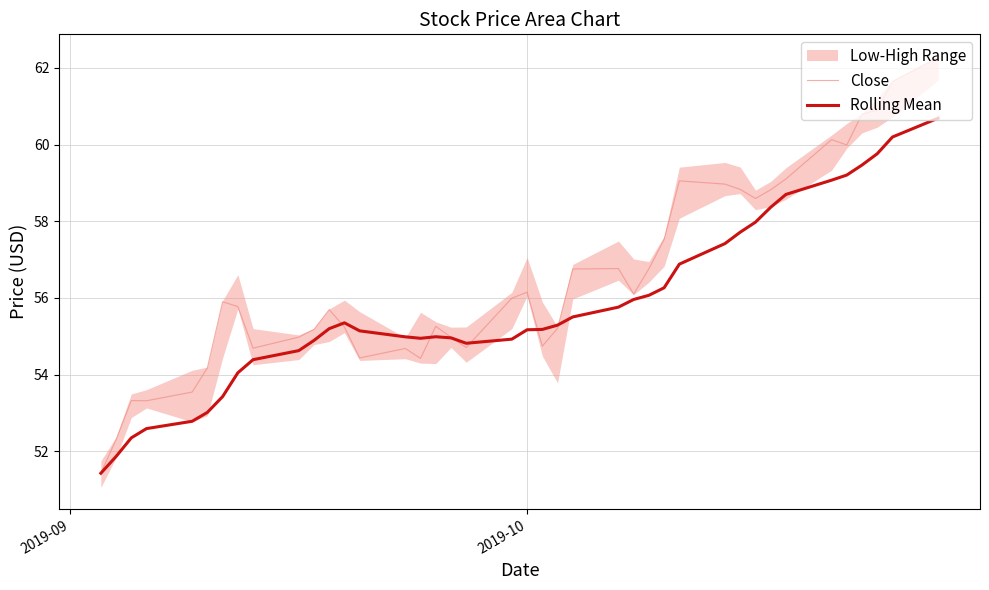

True or false: Close and Rolling Mean intersect in this chart.

True